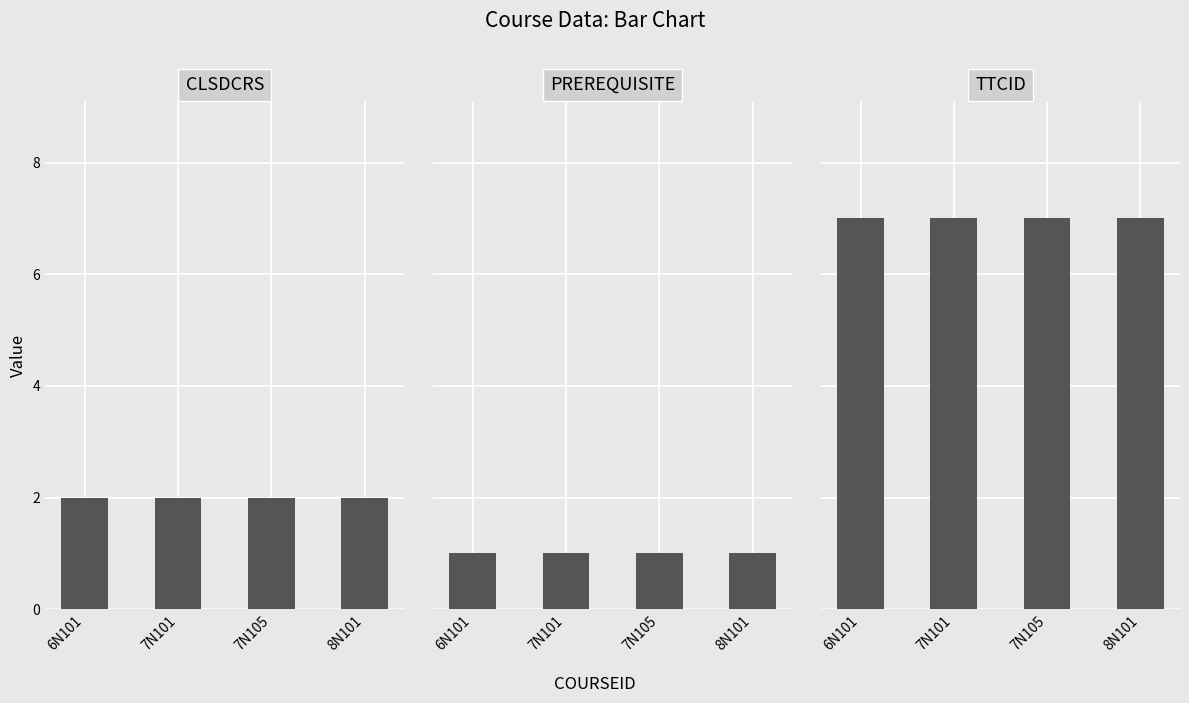

Is it true that PREREQUISITE equals 1 at 7N105?

True